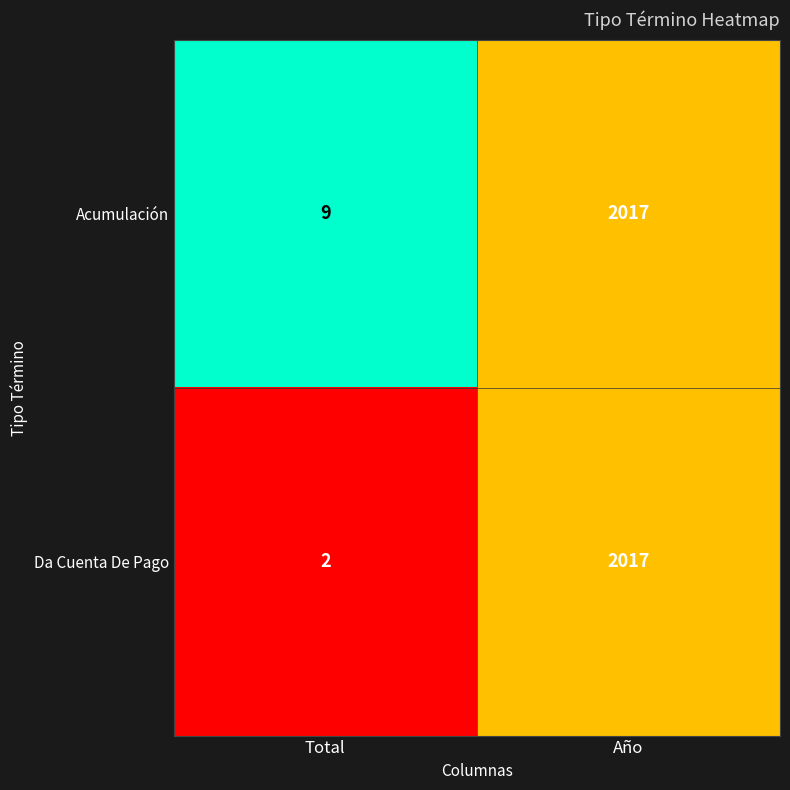

Rank the series by their average value, from lowest to highest.

Da Cuenta De Pago, Acumulación